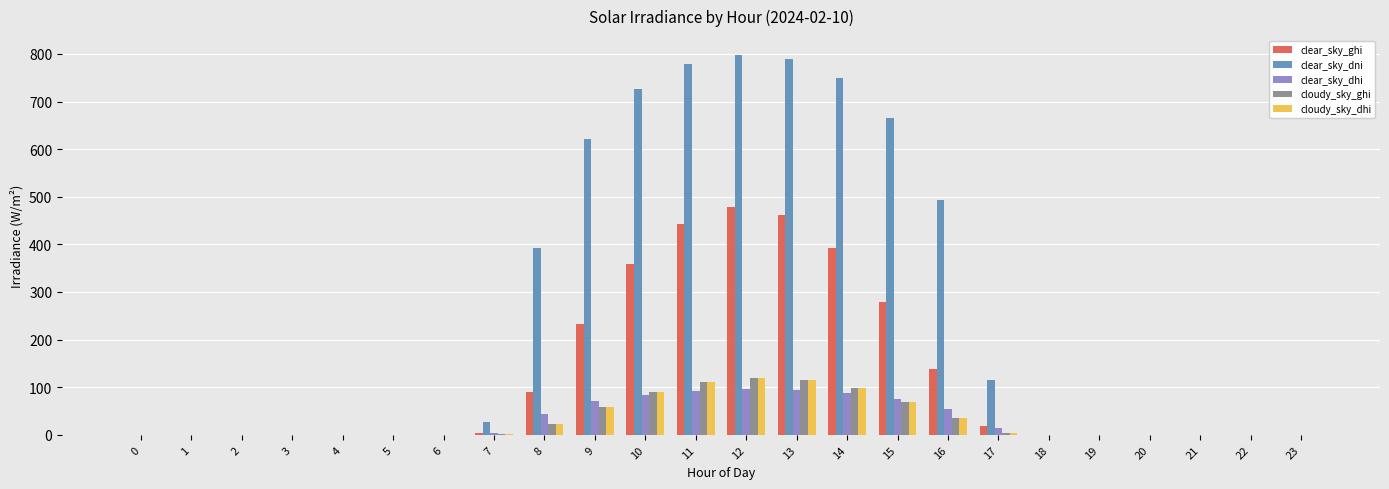

Is the value of clear_sky_dhi at 22 greater than the value of clear_sky_ghi at 17?

No